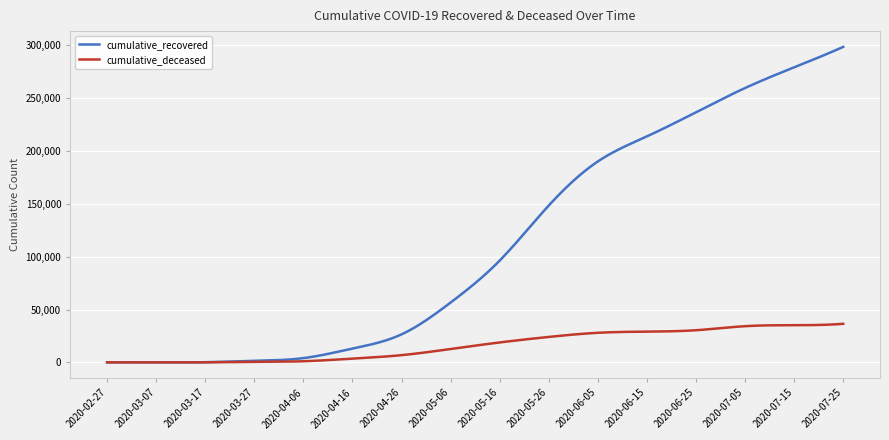

What is the highest value of the cumulative_deceased series?

36474.0